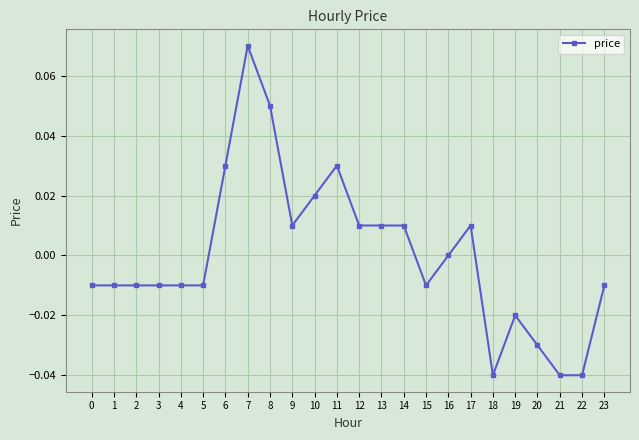

Which has a higher value, 16 or 21?

16